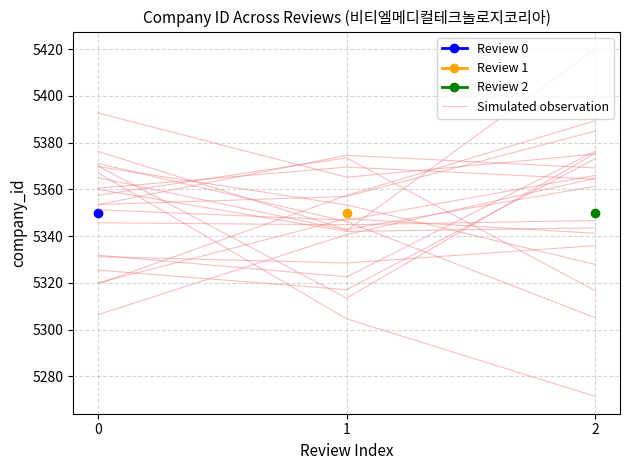

Where is the data nearest to the value 5345?

1